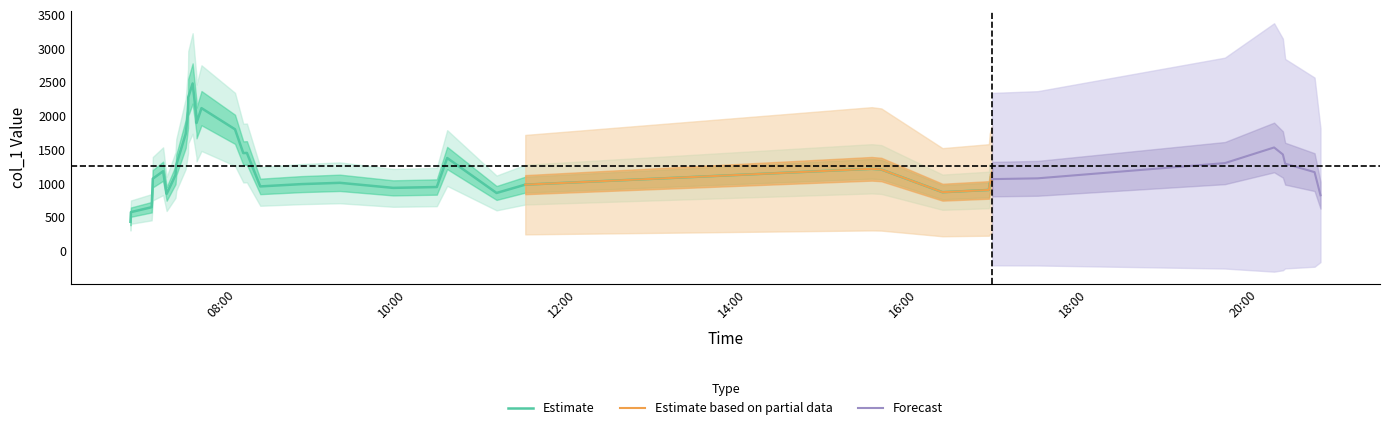

What is the difference between the values at 0 and 27?

315.0